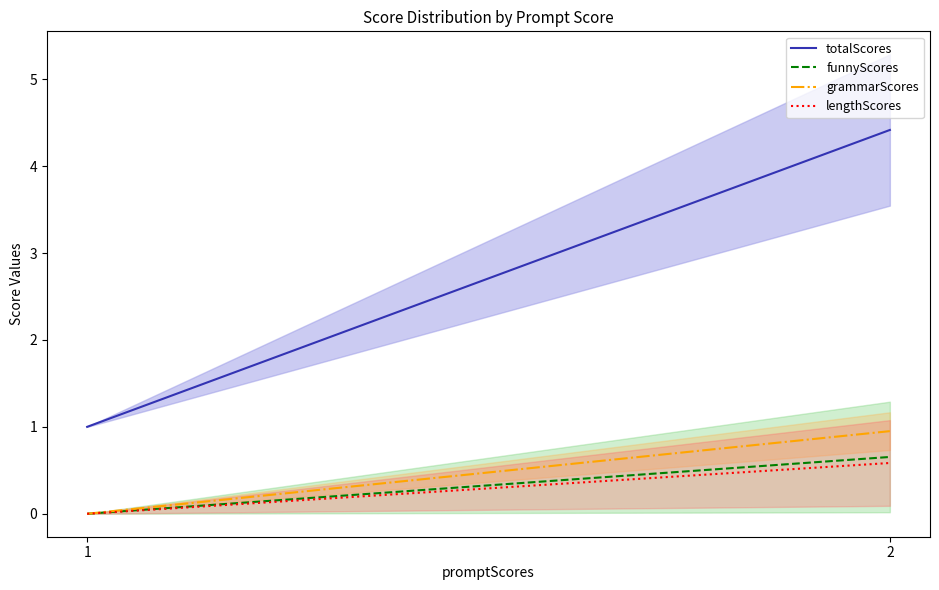

Reading right to left, what are all the values shown in this chart?

totalScores: 2=4.4	1=1.0
funnyScores: 2=0.7	1=0.0
grammarScores: 2=1.0	1=0.0
lengthScores: 2=0.6	1=0.0